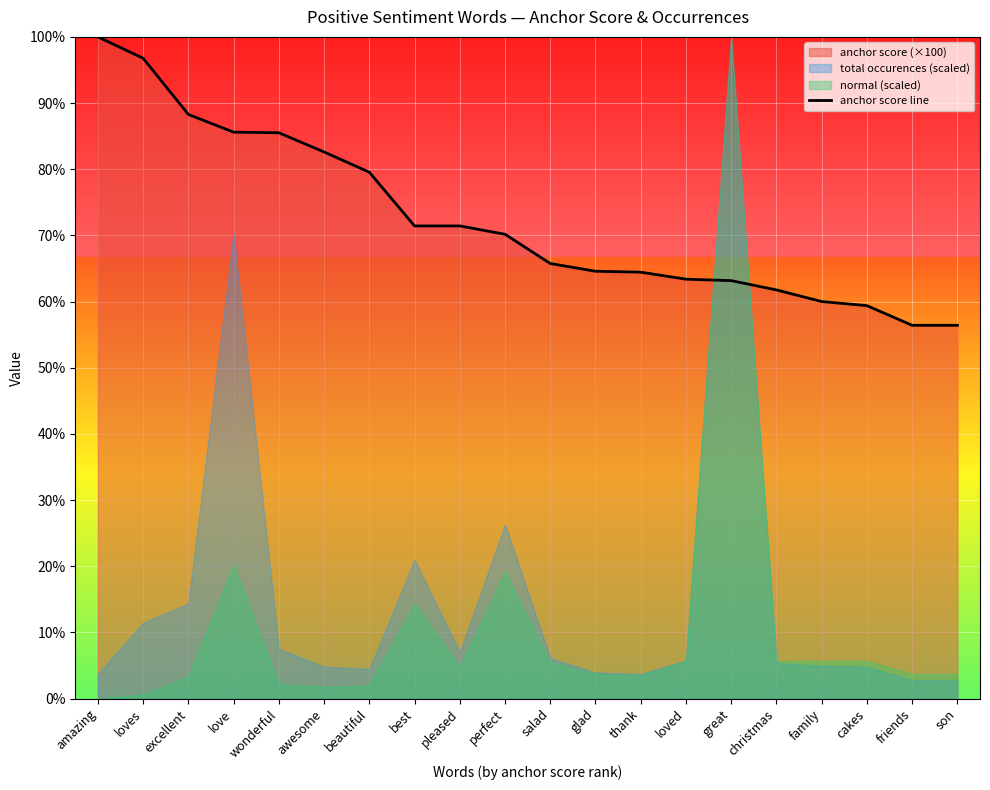

What position from the left is son?

20